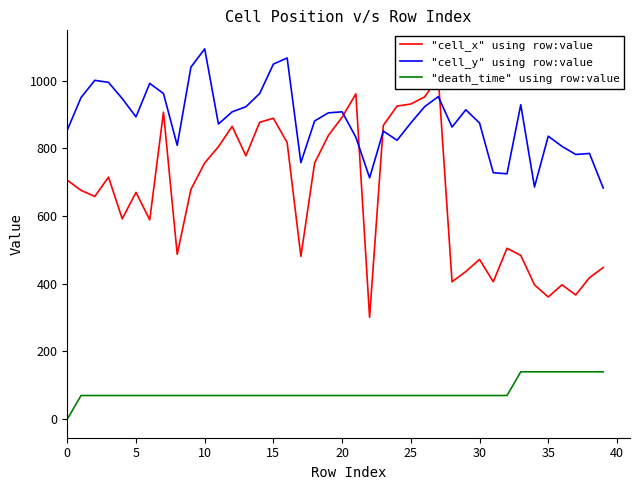

List the series in order of their peak value, highest first.

"cell_y" using row:value, "cell_x" using row:value, "death_time" using row:value